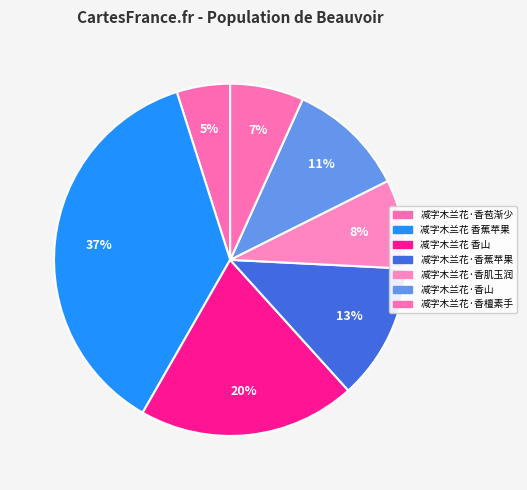

Is it true that 减字木兰花·香苞渐少 is 5% of the pie?

True